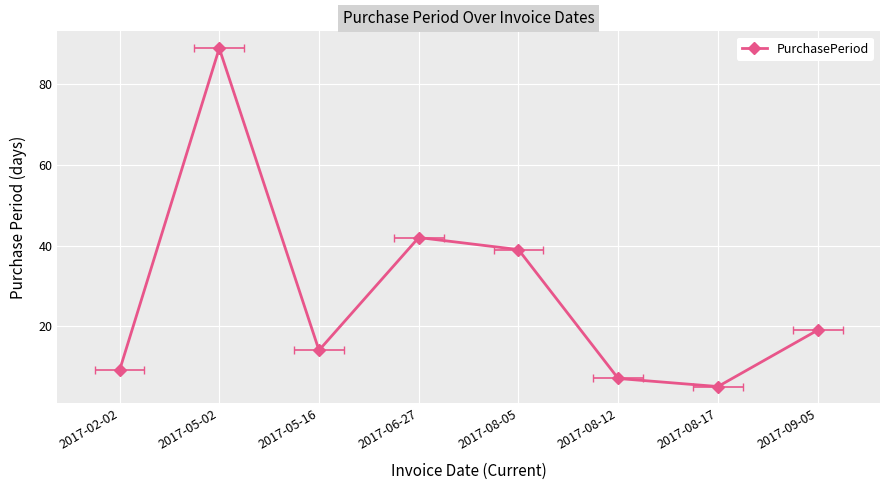

Which category has the lowest value across all series?

2017-08-17